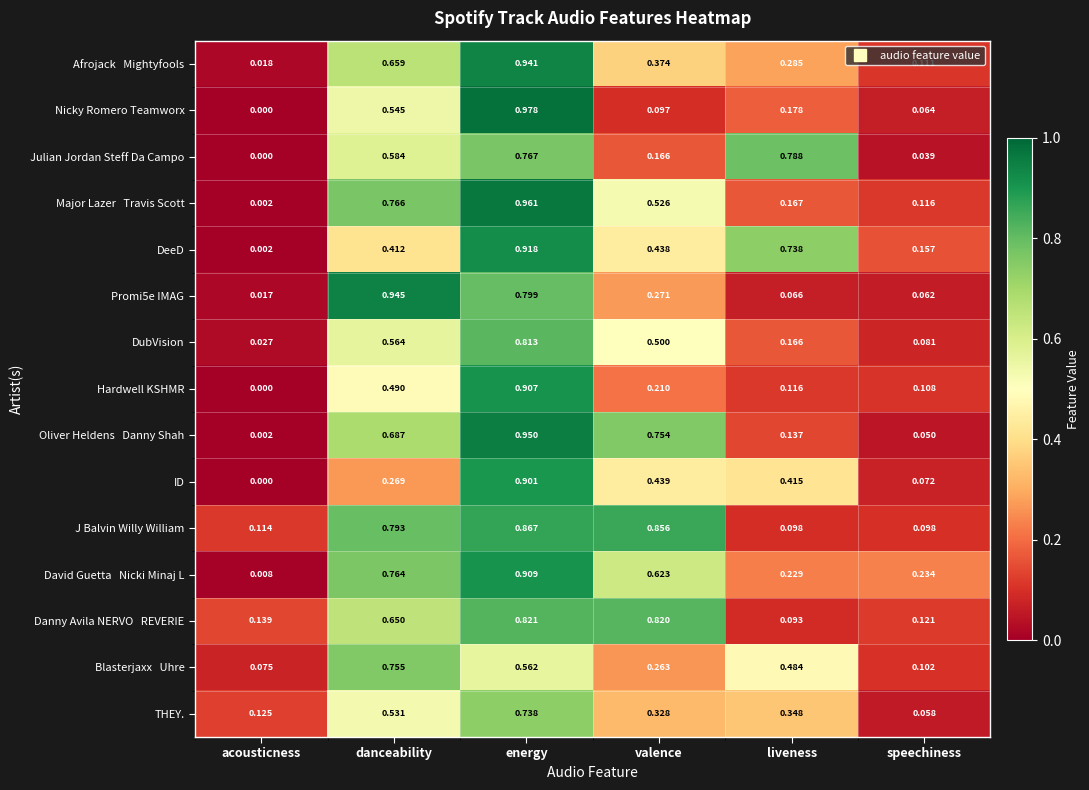

Rank the categories by DubVision value from lowest to highest.

acousticness, speechiness, liveness, valence, danceability, energy